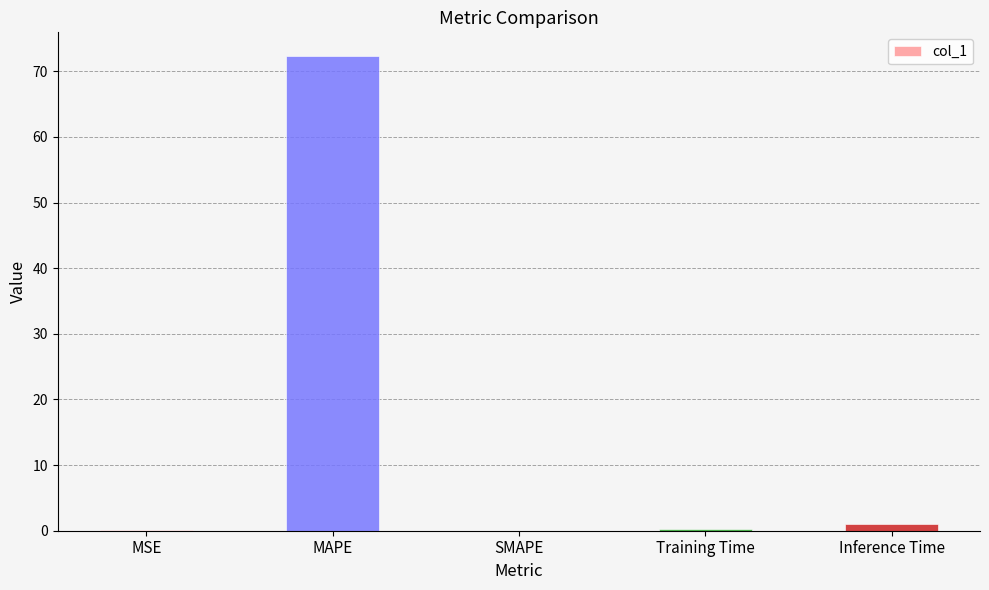

Count the number of categories in the chart.

5